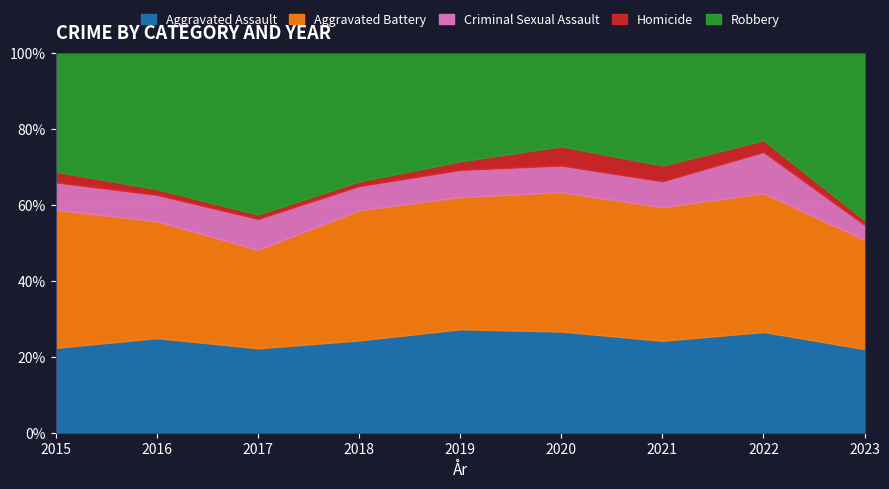

How many data points does each series have?

9